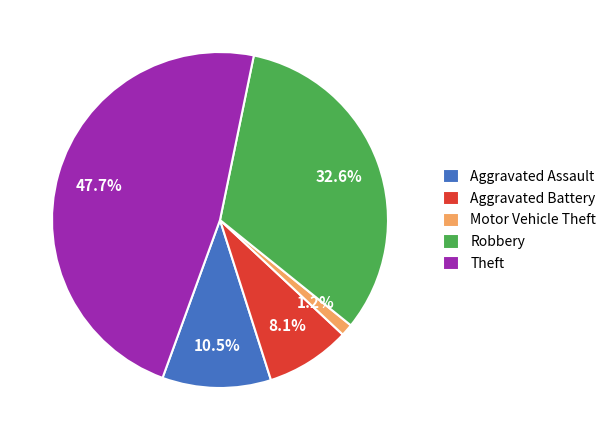

Combined, do Motor Vehicle Theft and Aggravated Assault account for over 50%?

No